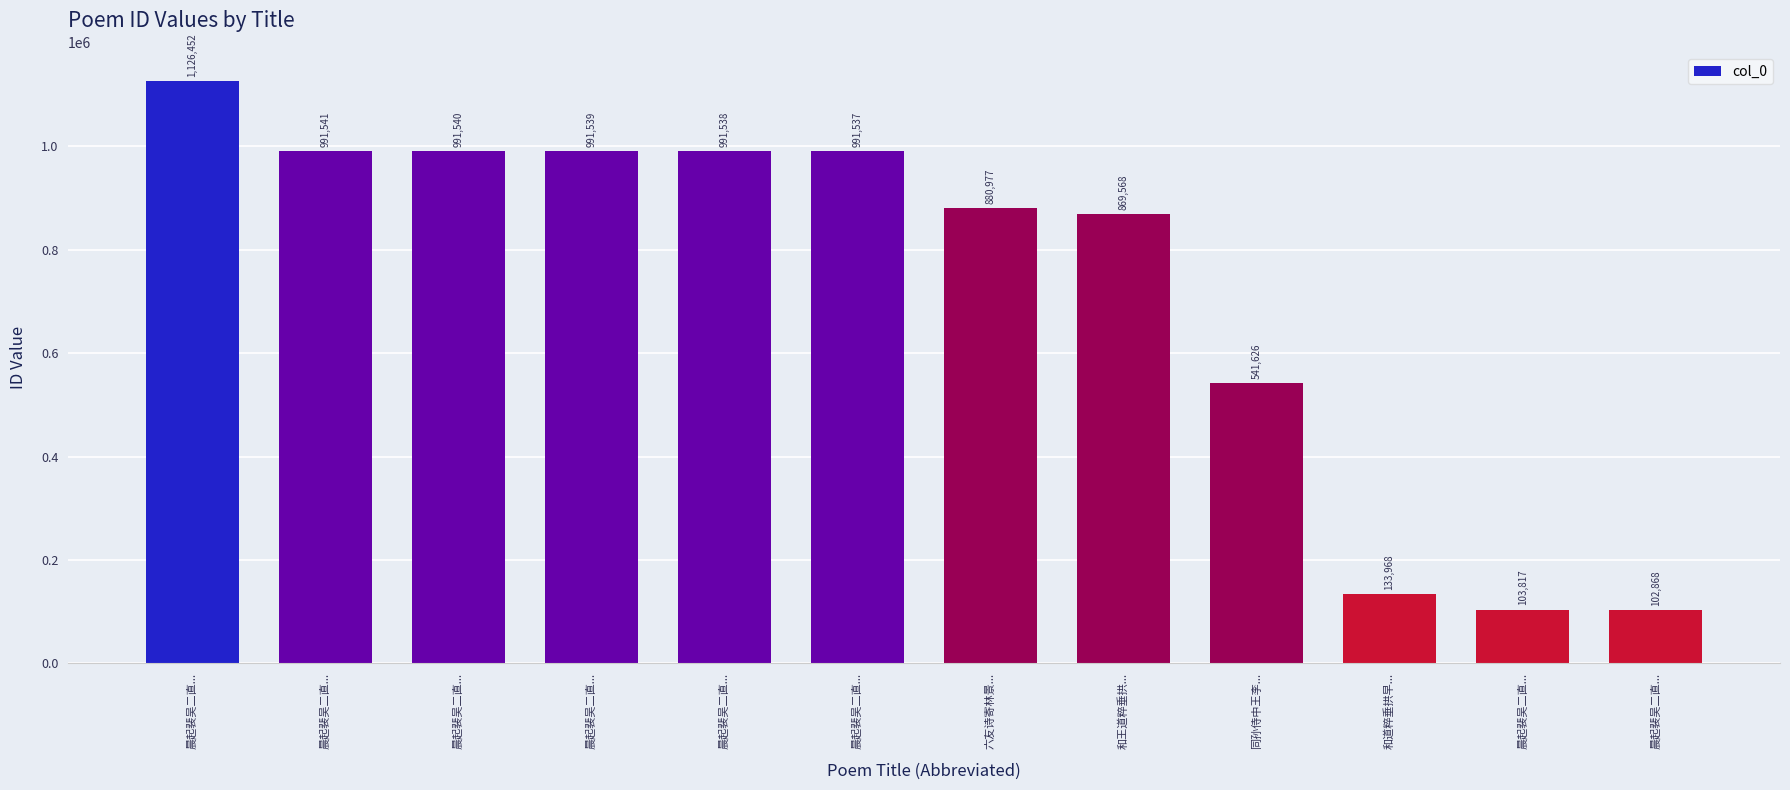

Reading left to right, what are all the values shown in this chart?

晨起裴吴二直...=1126452	晨起裴吴二直...=991541	晨起裴吴二直...=991540	晨起裴吴二直...=991539	晨起裴吴二直...=991538	晨起裴吴二直...=991537	六友诗寄林景...=880977	和王道粹垂拱...=869568	同孙侍中王李...=541626	和道粹垂拱早...=133968	晨起裴吴二直...=103817	晨起裴吴二直...=102868